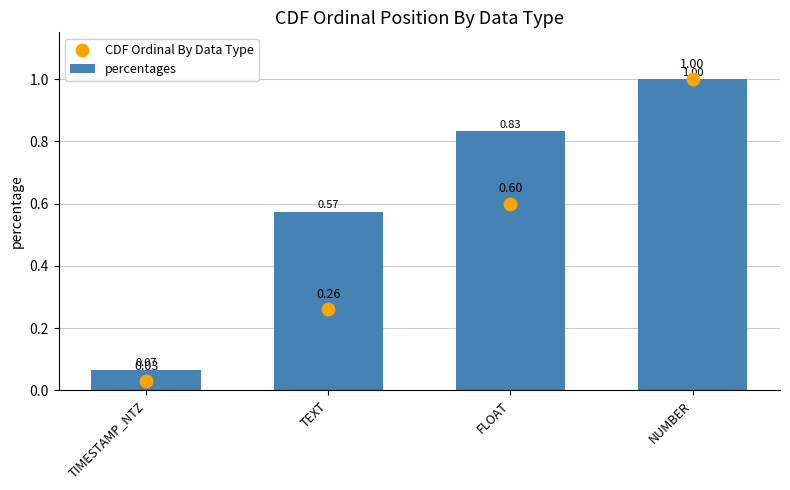

At how many categories does at least one series exceed 0?

4